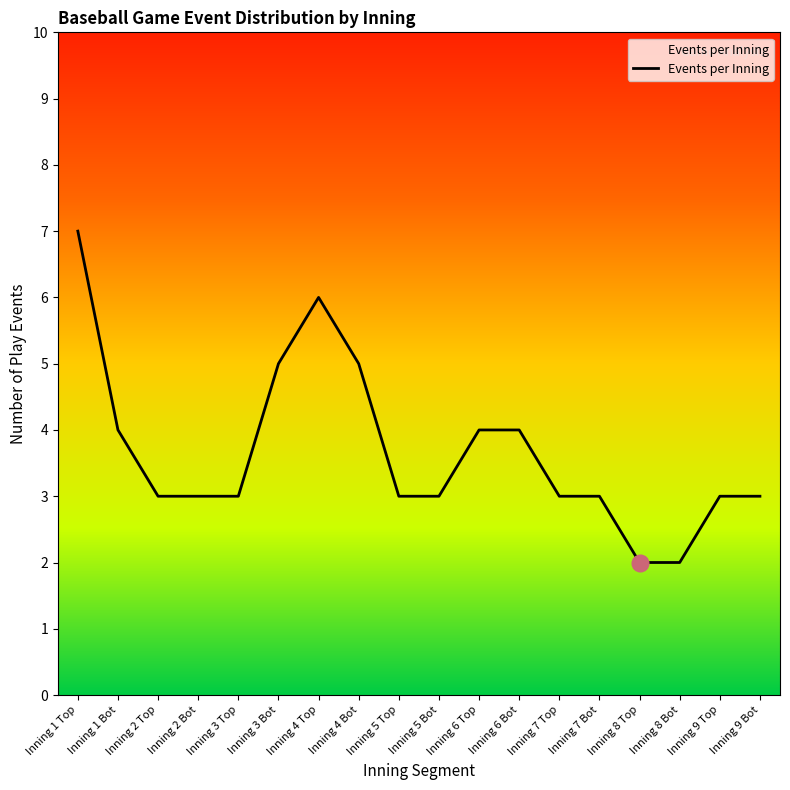

How many interior local peaks (higher than both neighbors) does the data have?

1